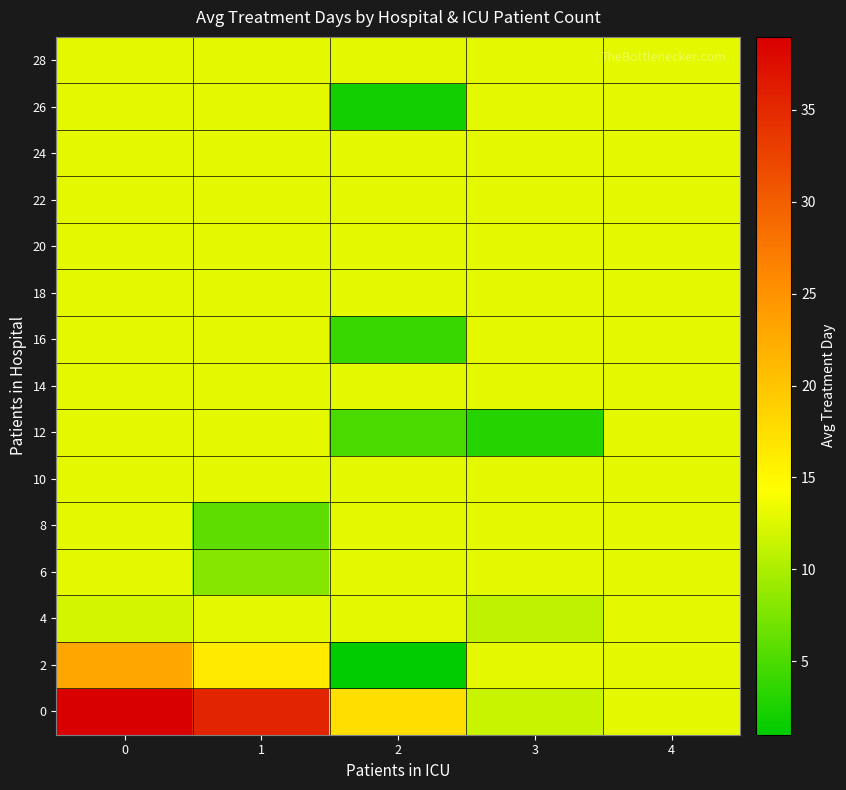

Which category has the lowest value across all series?

2